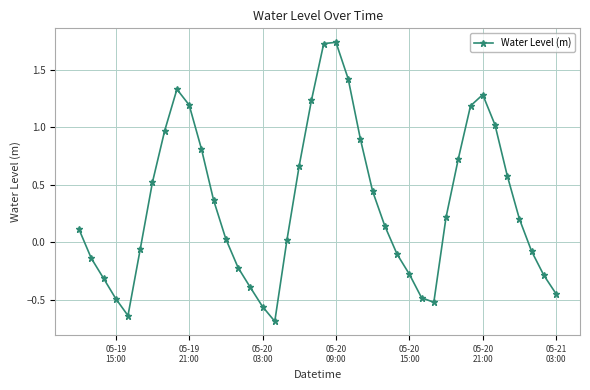

True or false: there are more than 1 points higher than both neighbors.

True